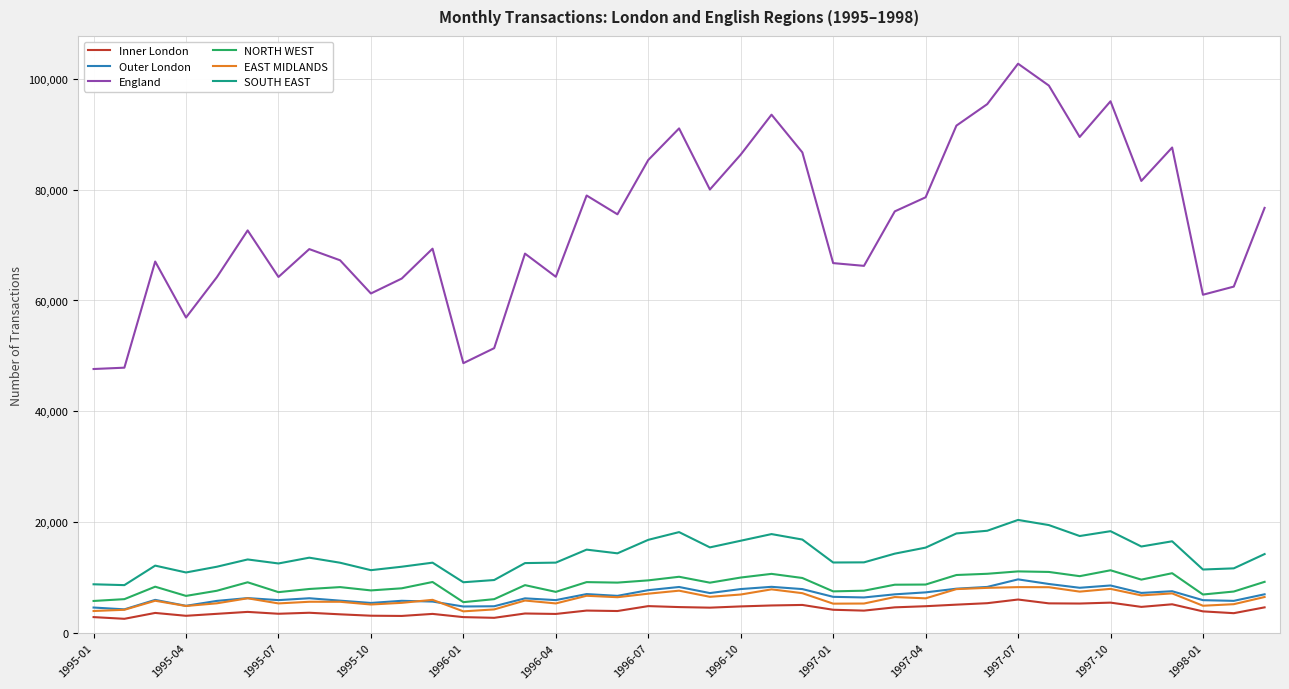

True or false: England and NORTH WEST cross at least once.

False